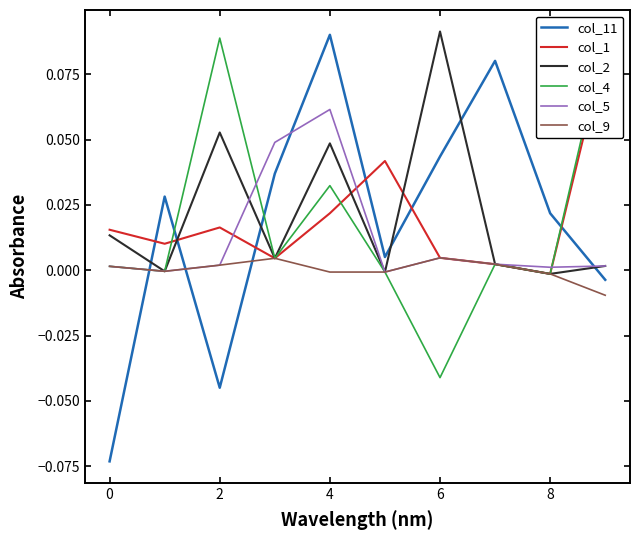

The value of col_11 at 2 is -0.1. True or false?

False